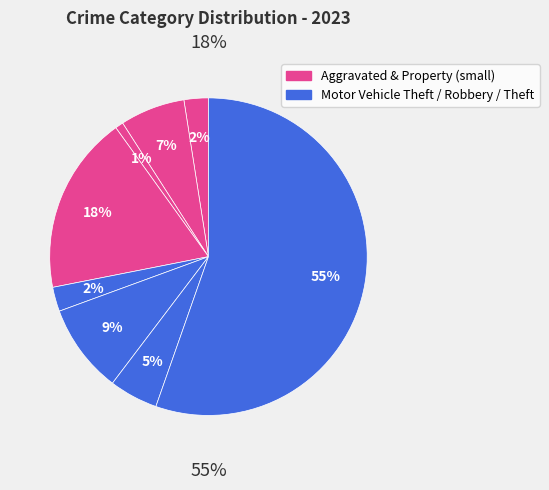

True or false: Burglary accounts for 18% of the total.

True